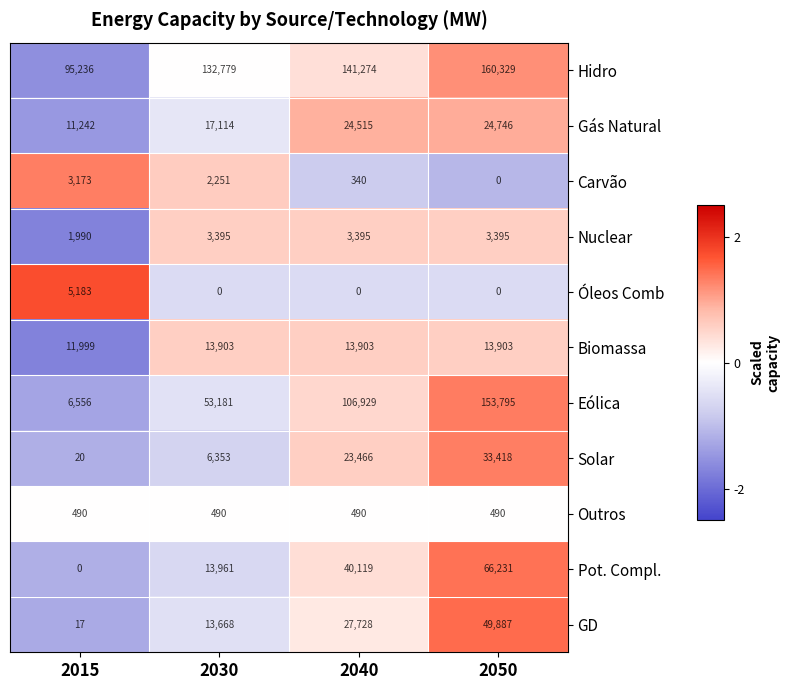

Where is Solar nearest to the value 16719?

2040